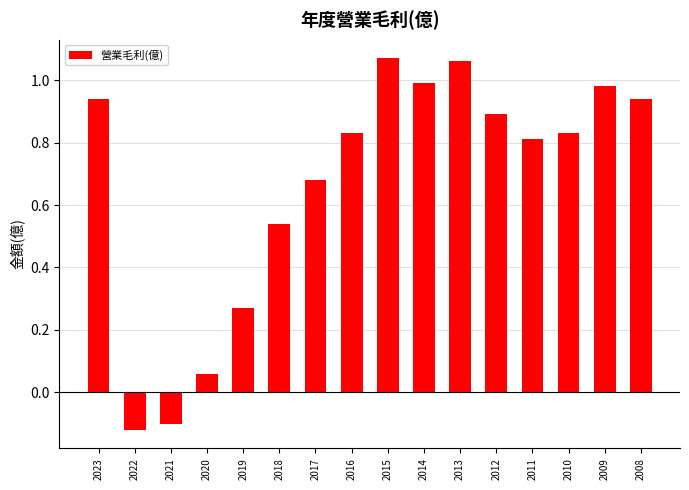

Where is the data nearest to the value 0?

2020